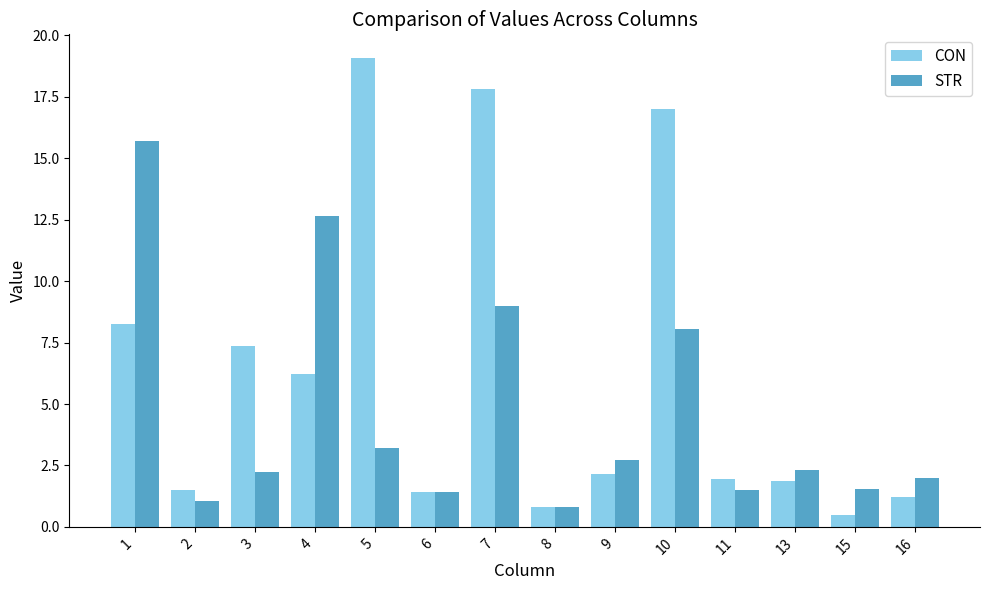

Rank the series by their maximum value, from lowest to highest.

STR, CON